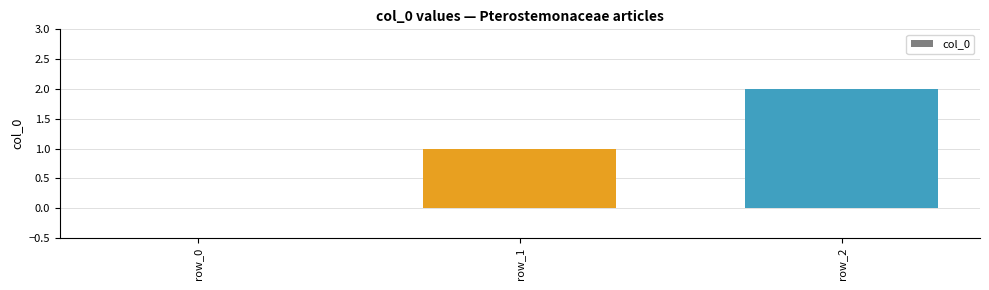

How many data points does each series have?

3